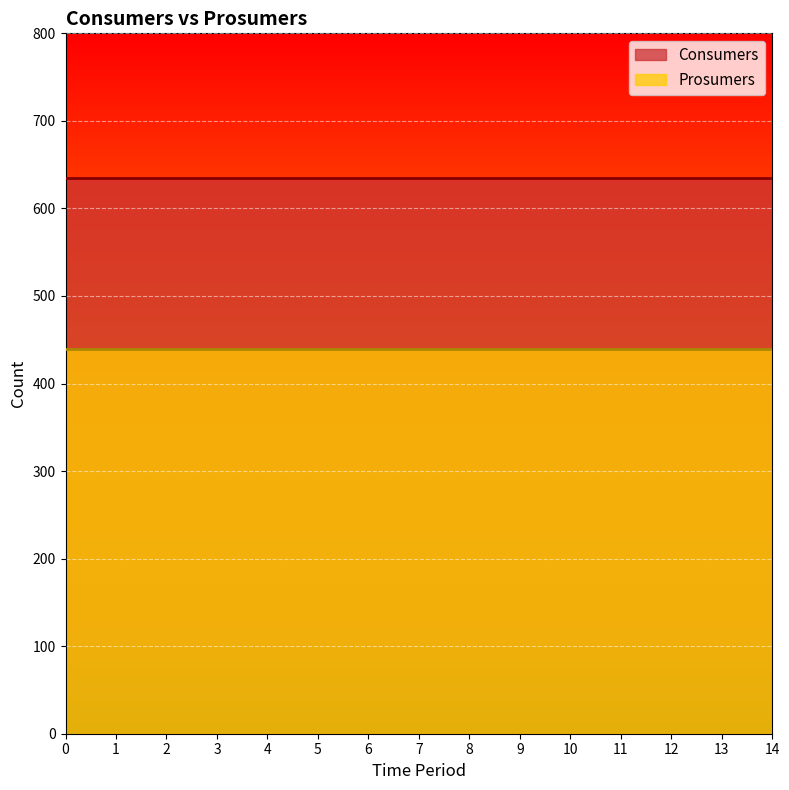

Rank the series at 5 from highest to lowest value.

Consumers, Prosumers